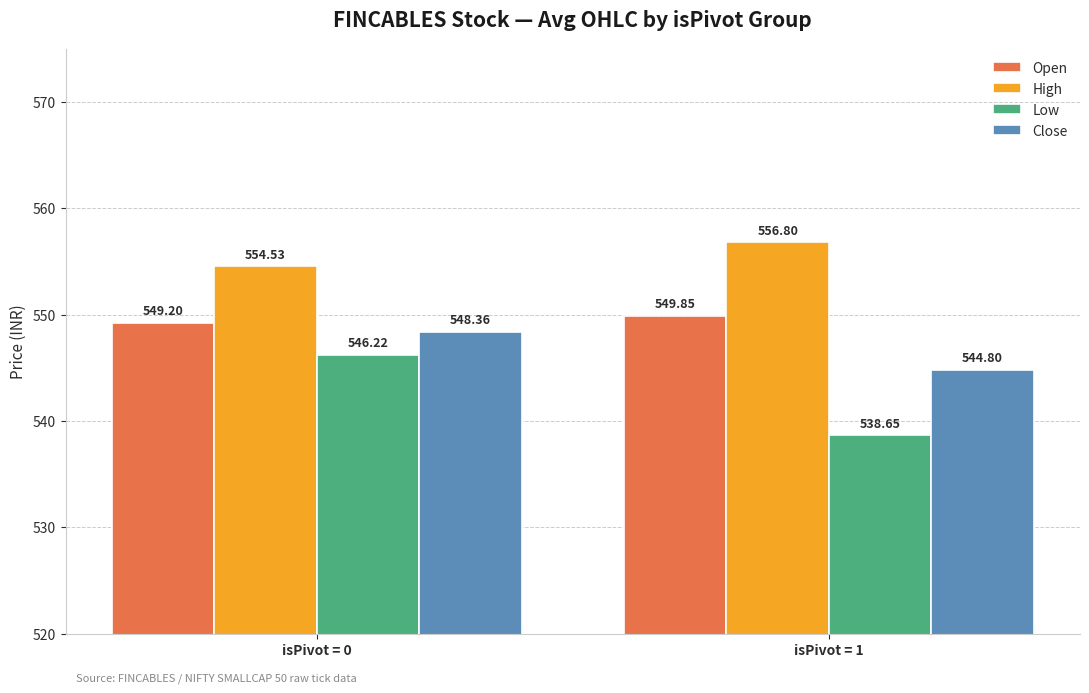

True or false: Close has a value of 548.4 at isPivot = 0.

True